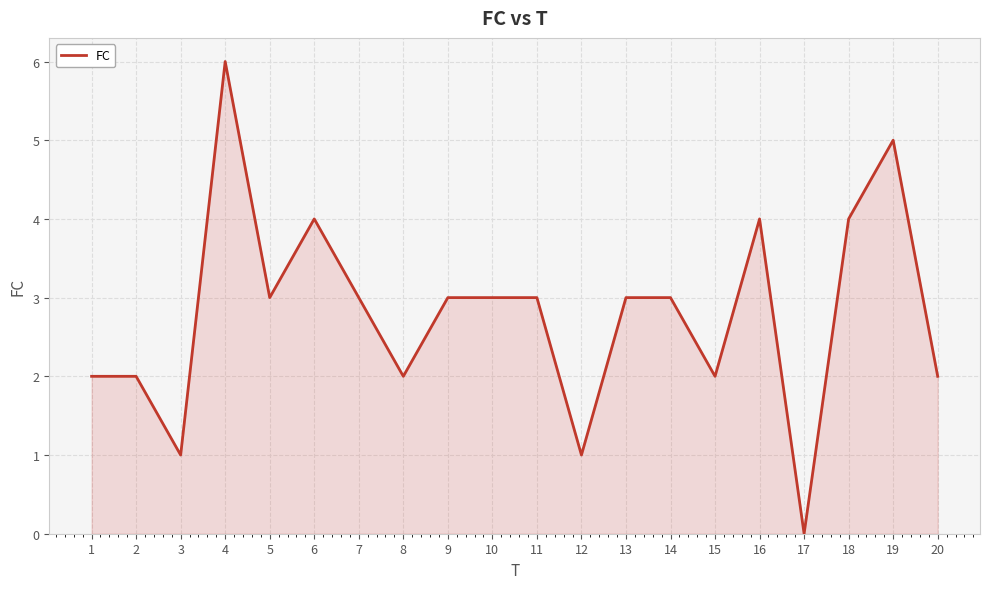

Which category has the lowest value across all series?

17